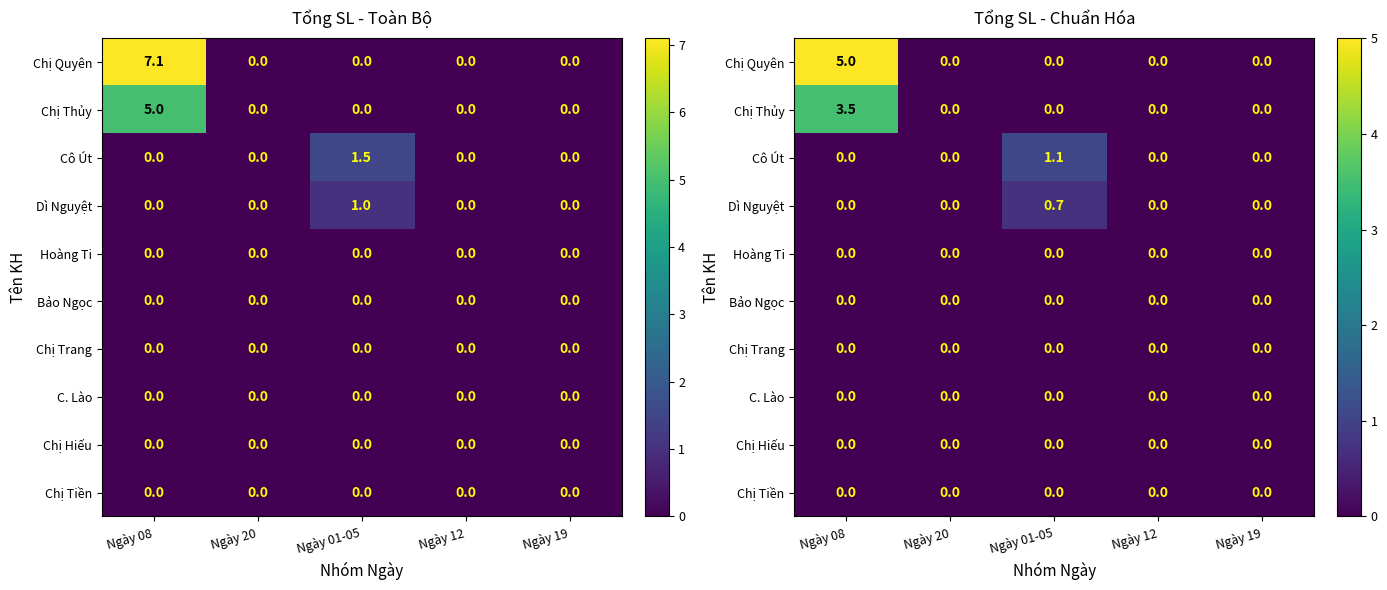

At how many categories does at least one series exceed 0?

2